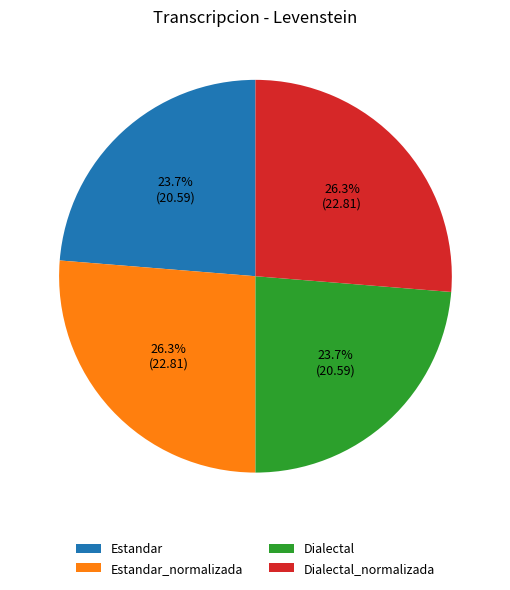

To the nearest percent, what is the average slice percentage?

25%